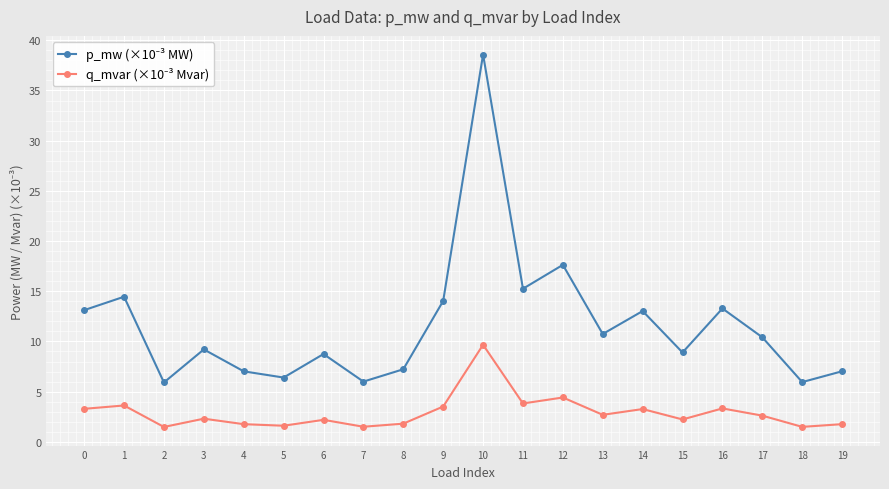

What is the greatest value displayed?

38.6